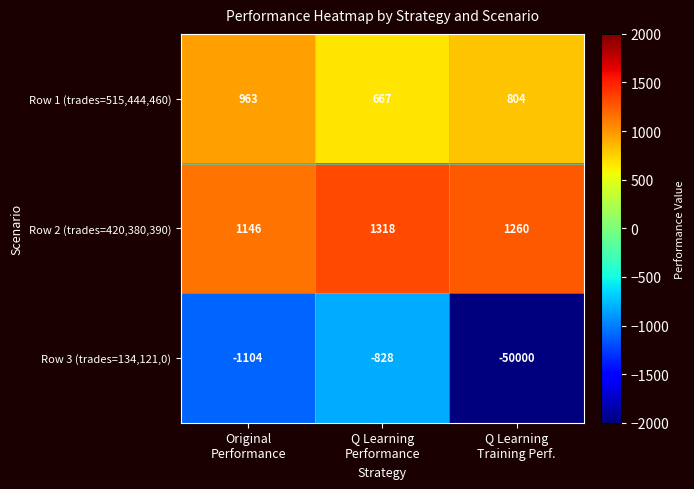

What is the average value of the Row 1 (trades=515,444,460) series?

811